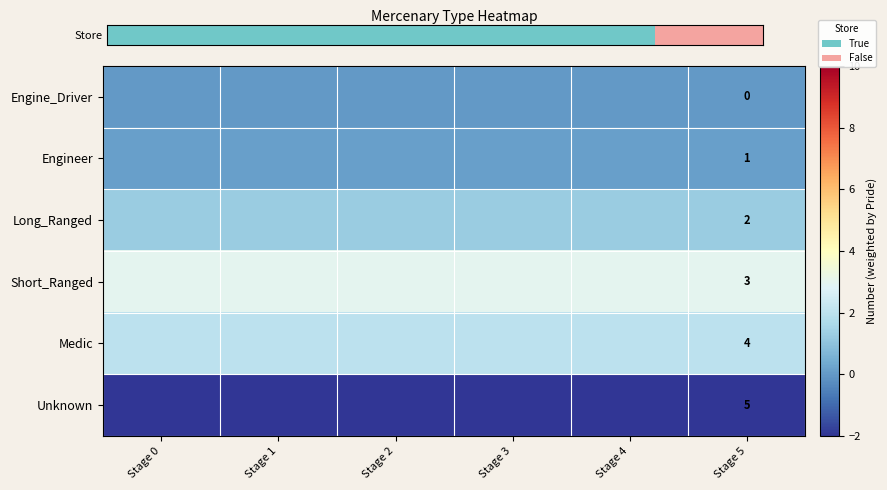

Is the value of Engine_Driver at Stage 5 greater than the value of Medic at Stage 5?

No